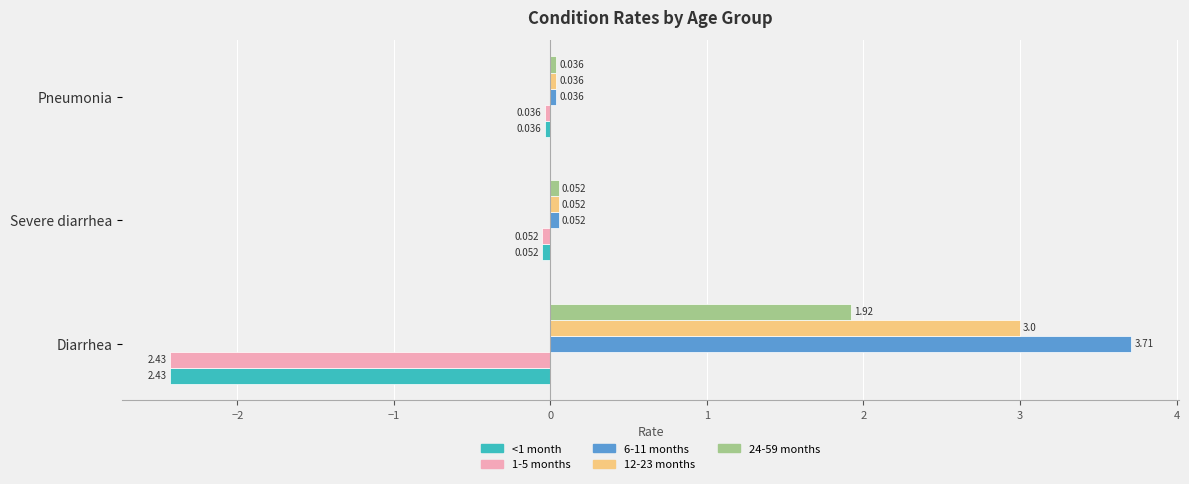

List the labels in order of <1 month value, smallest first.

Diarrhea, Severe diarrhea, Pneumonia